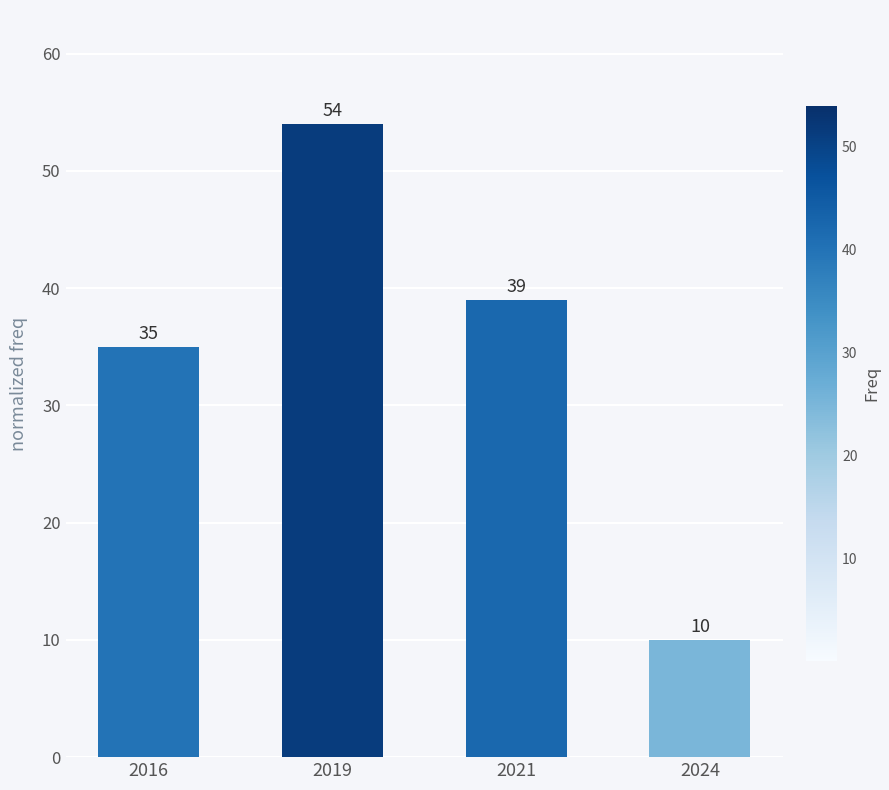

Reading left to right, what are all the values shown in this chart?

35	54	39	10